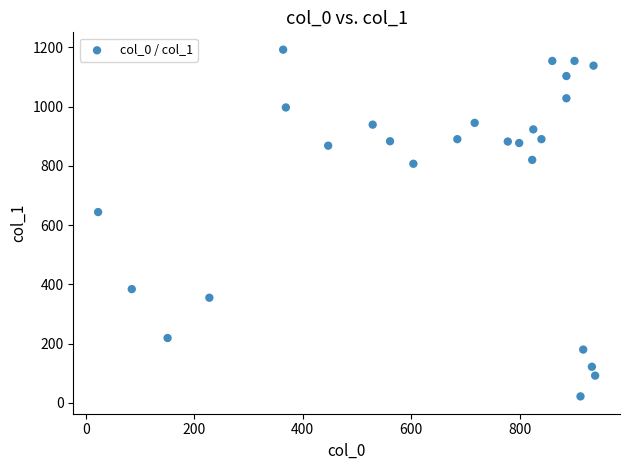

What is the range of X values (max minus min)?

916